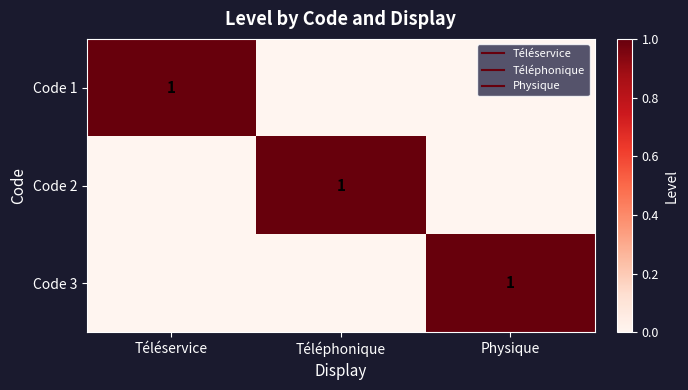

What value does the Code 3 series have at Physique?

1